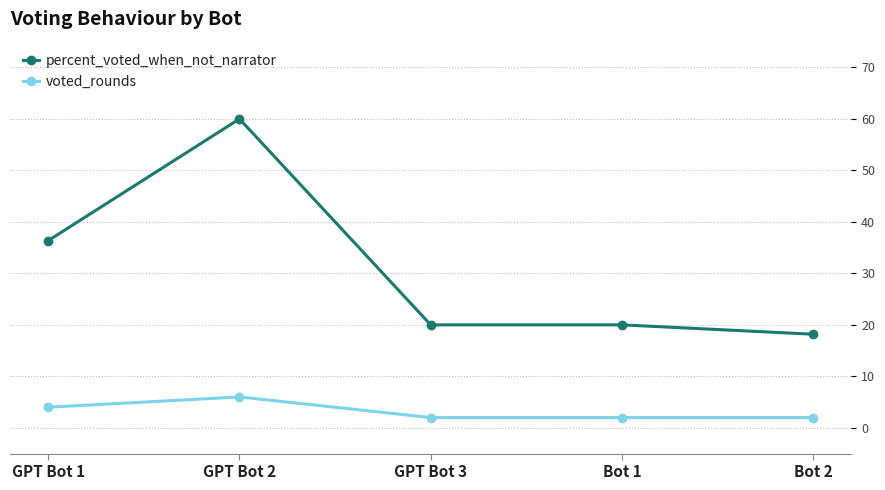

What is the label of the 1st point from the right?

Bot 2